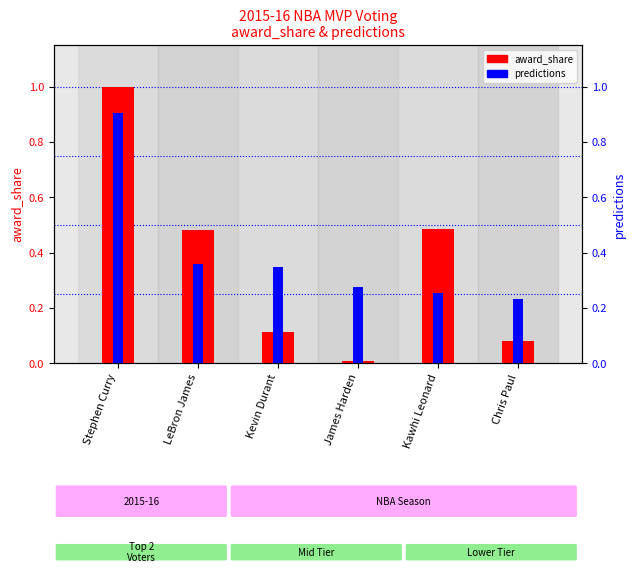

Rank the categories by predictions value from lowest to highest.

Chris Paul, Kawhi Leonard, James Harden, Kevin Durant, LeBron James, Stephen Curry